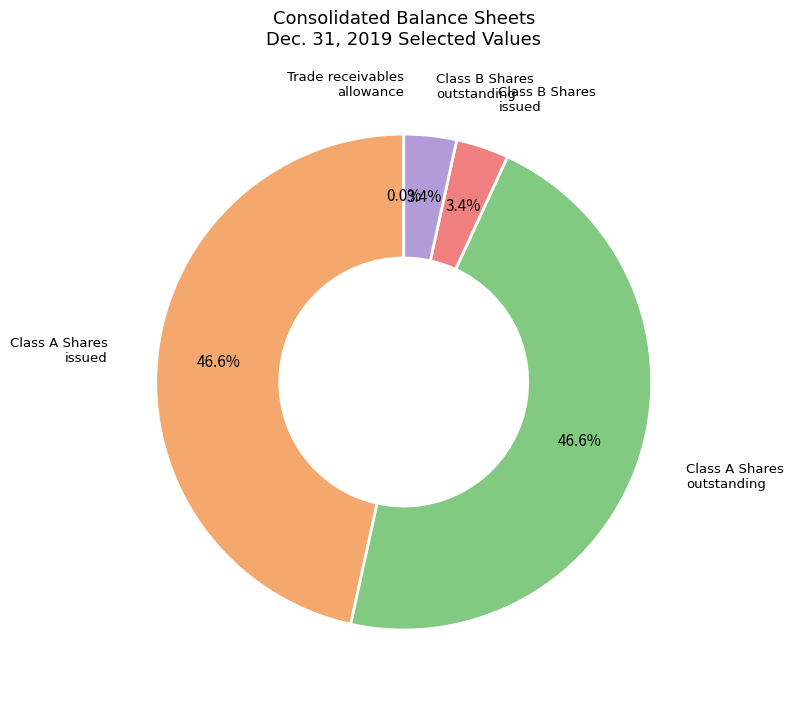

Does any single category account for the majority?

No